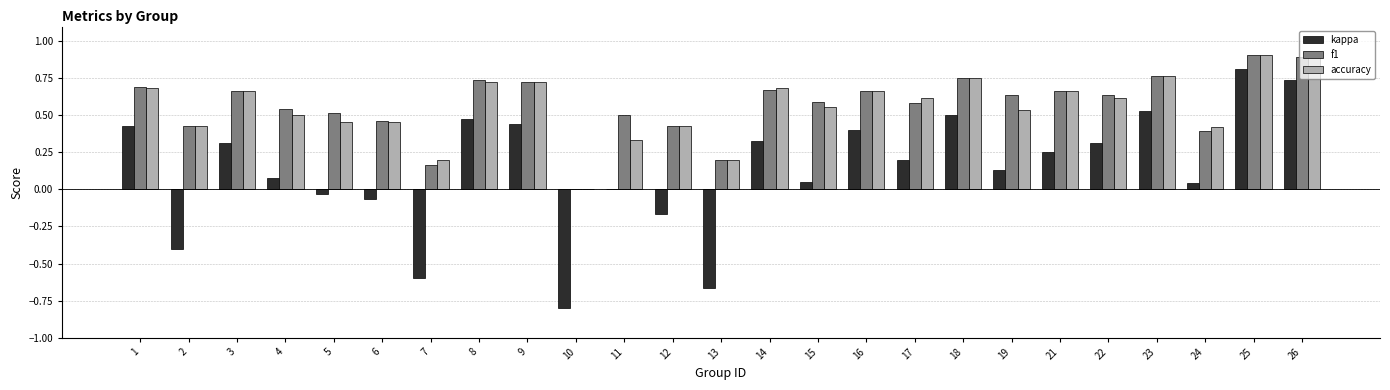

Where is f1 nearest to the value 0?

10